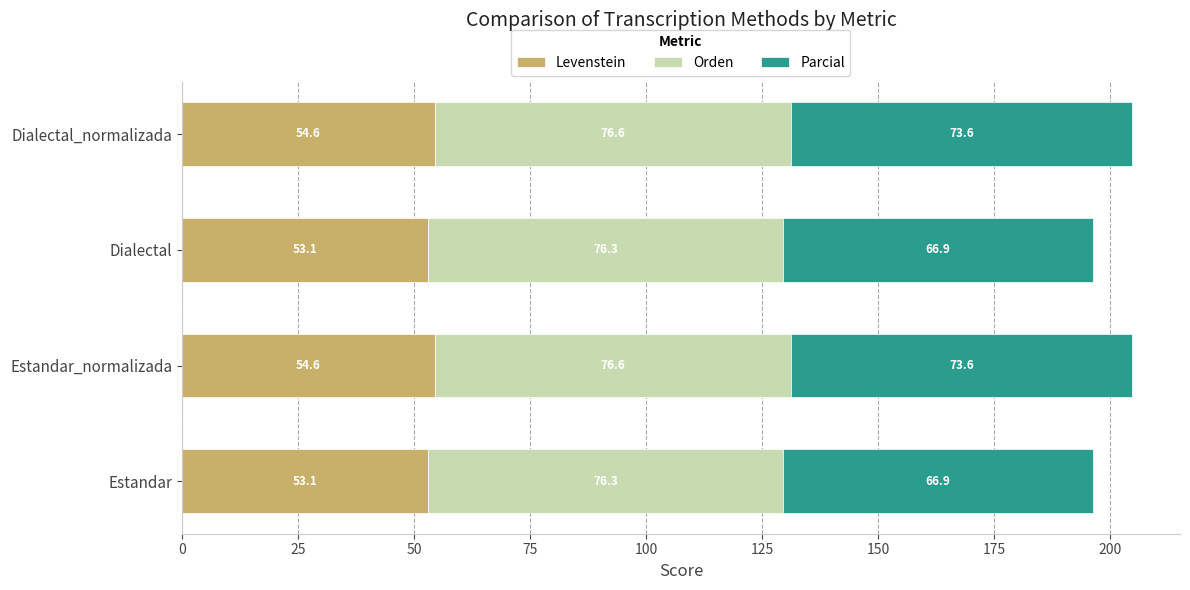

What is the highest value of the Levenstein series?

54.6